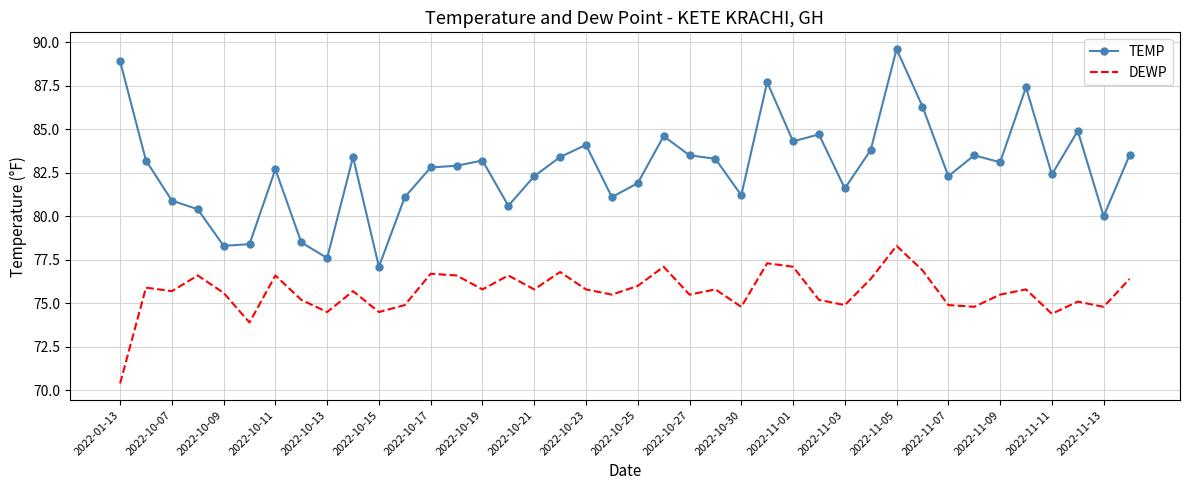

What is the lowest value of the TEMP series?

77.1